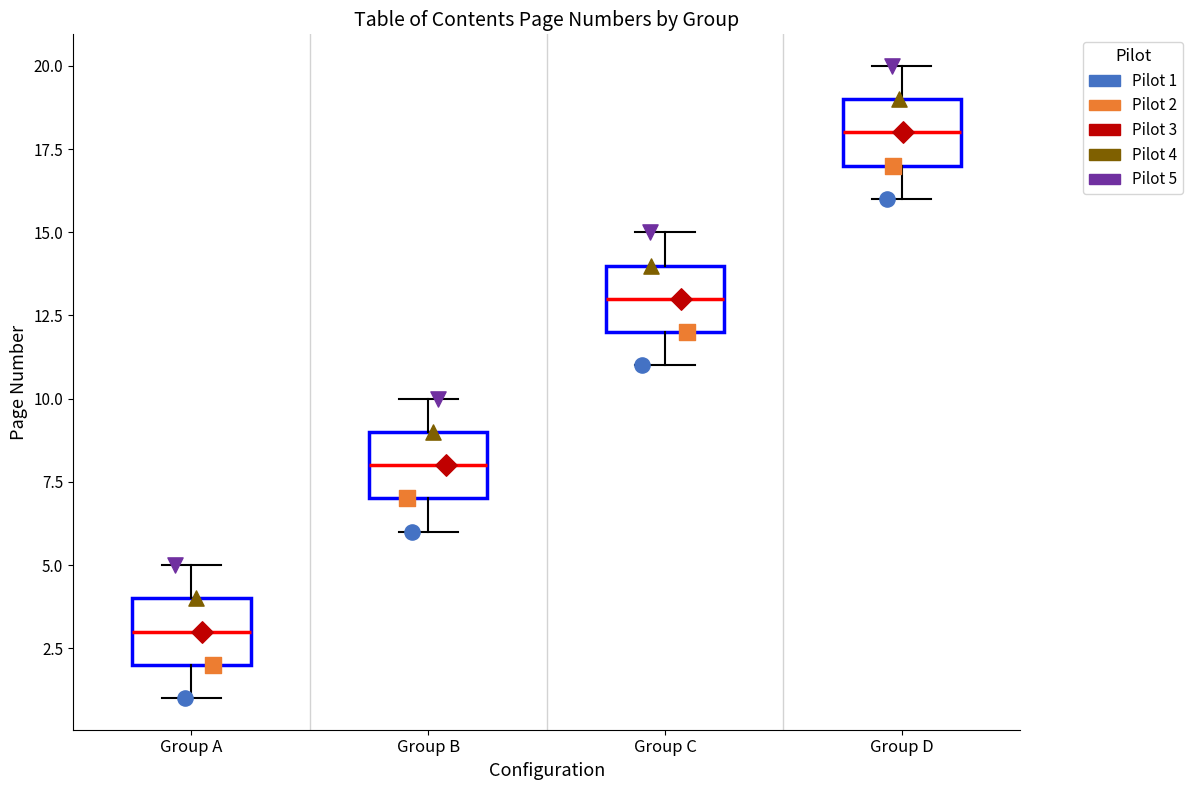

Reading left to right, read every box against the y-axis: the position of its median line, the range the box covers, and the ends of its whiskers. The values are not printed on the chart, so give them approximately, as read against the axis.

Group A: median 3, box 2 to 4, whiskers 1 to 5
Group B: median 8, box 7 to 9, whiskers 6 to 10
Group C: median 13, box 12 to 14, whiskers 11 to 15
Group D: median 18, box 17 to 19, whiskers 16 to 20